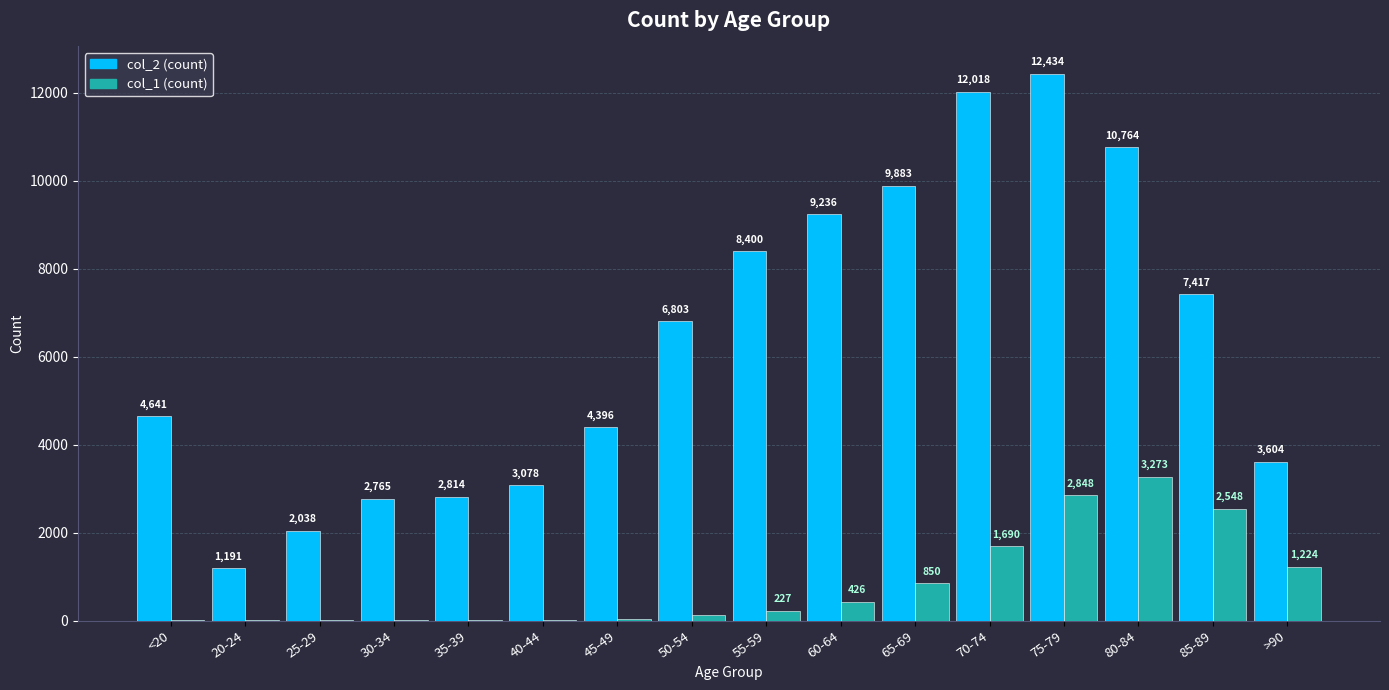

At which category is the sum across all series the highest?

75-79